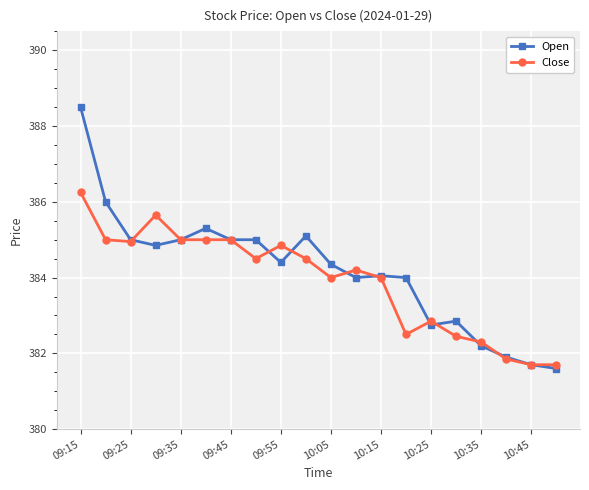

Rank the series by their maximum value, from lowest to highest.

Close, Open